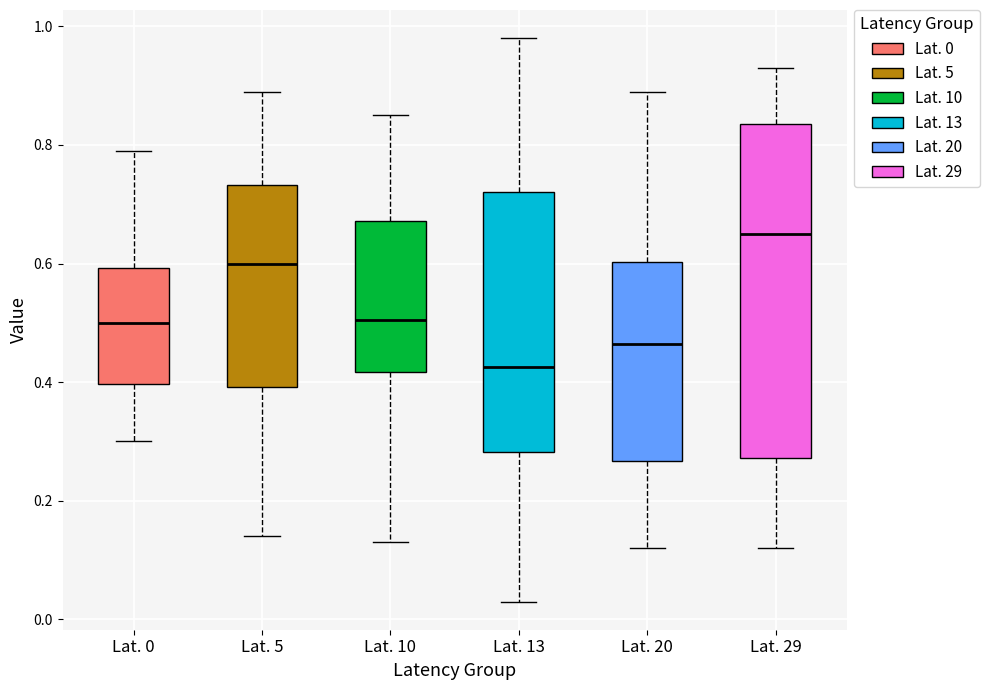

Where is the upper edge of the box for Lat. 5 on the y-axis? The values are not printed on the chart, so give them approximately, as read against the axis.

0.74